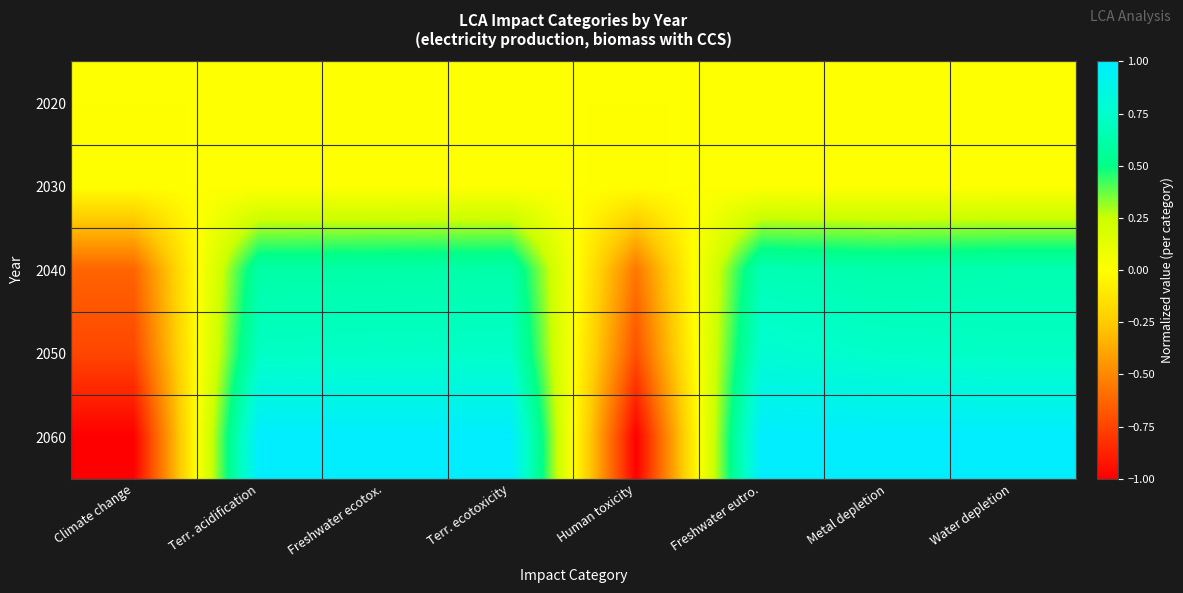

What is the smallest value displayed?

-1.0